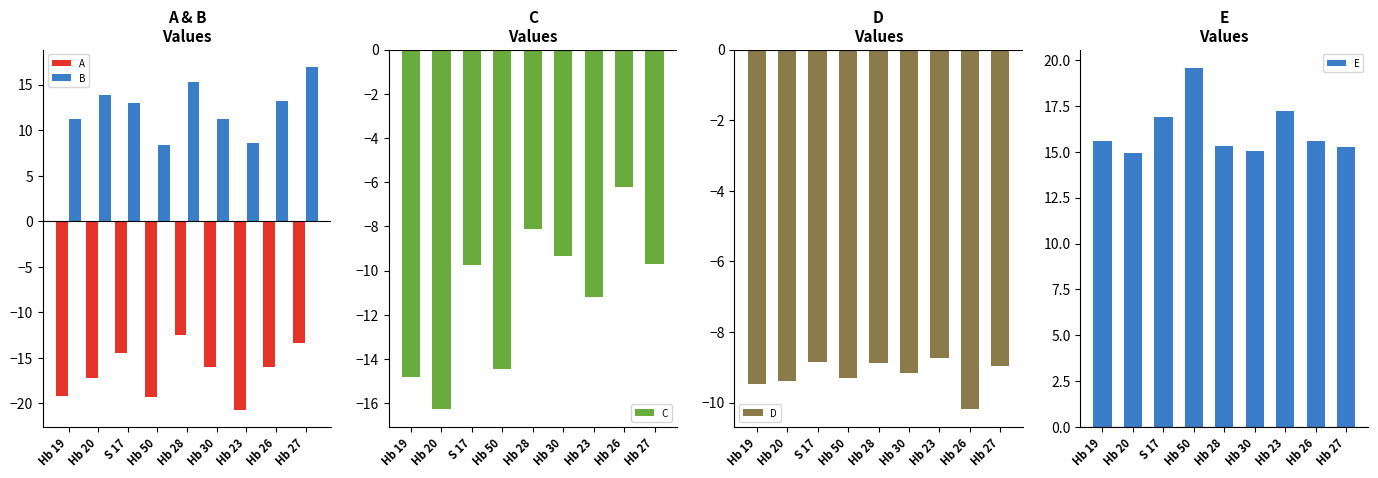

The value of D at Hb 30 is -2.5. True or false?

False